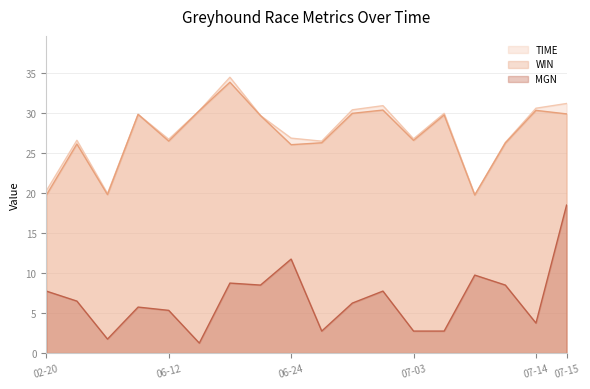

Reading left to right, what are all the values shown in this chart?

TIME: 20.3	26.6	19.9	29.8	26.7	30.3	34.5	29.7	26.9	26.5	30.4	30.9	26.8	30.0	19.8	26.3	30.6	31.2
WIN: 19.7	26.1	19.8	29.8	26.5	30.3	33.9	29.7	26.1	26.3	30.0	30.4	26.6	29.8	19.8	26.3	30.3	29.9
MGN: 7.8	6.5	1.8	5.8	5.3	1.2	8.8	8.5	11.8	2.8	6.2	7.8	2.8	2.8	9.8	8.5	3.8	18.5